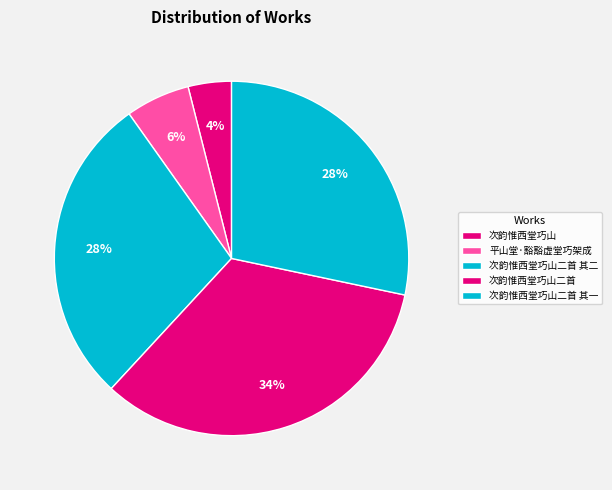

Rank the categories by value from lowest to highest.

次韵惟西堂巧山, 平山堂·豁豁虚堂巧架成, 次韵惟西堂巧山二首 其二, 次韵惟西堂巧山二首 其一, 次韵惟西堂巧山二首